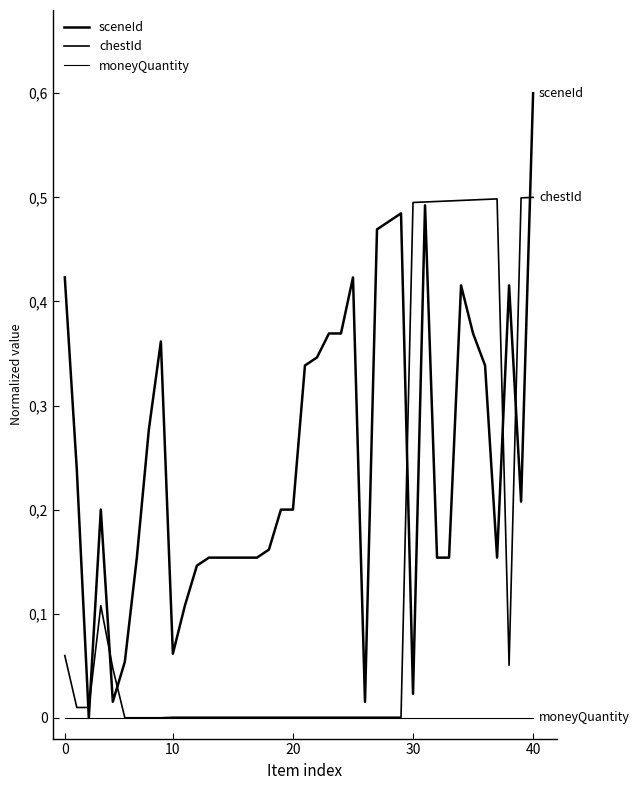

Reading right to left, transcribe all the data shown in this chart.

sceneId: 0.6	0.2	0.4	0.2	0.3	0.4	0.4	0.2	0.2	0.5	0.0	0.5	0.5	0.5	0.0	0.4	0.4	0.4	0.3	0.3	0.2	0.2	0.2	0.2	0.2	0.2	0.2	0.2	0.1	0.1	0.1	0.4	0.3	0.2	0.1	0.0	0.2	0.0	0.2	0.4
chestId: 0.5	0.5	0.1	0.5	0.5	0.5	0.5	0.5	0.5	0.5	0.5	0.0	0.0	0.0	0.0	0.0	0.0	0.0	0.0	0.0	0.0	0.0	0.0	0.0	0.0	0.0	0.0	0.0	0.0	0.0	0.0	0.0	0.0	0.0	0.0	0.0	0.1	0.0	0.0	0.1
moneyQuantity: 0.0	0.0	0.0	0.0	0.0	0.0	0.0	0.0	0.0	0.0	0.0	0.0	0.0	0.0	0.0	0.0	0.0	0.0	0.0	0.0	0.0	0.0	0.0	0.0	0.0	0.0	0.0	0.0	0.0	0.0	0.0	0.0	0.0	0.0	0.0	0.0	0.0	0.0	0.0	0.0